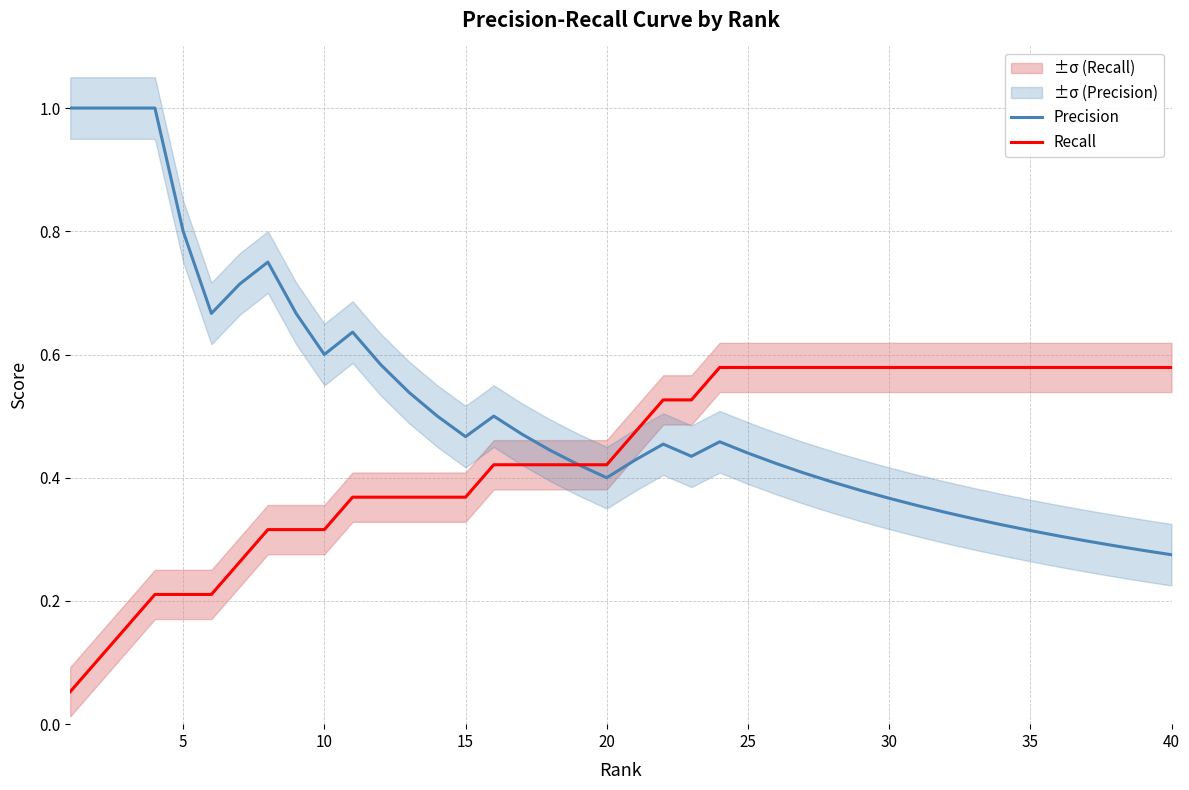

True or false: Precision has a value of 0.3 at 40.

True